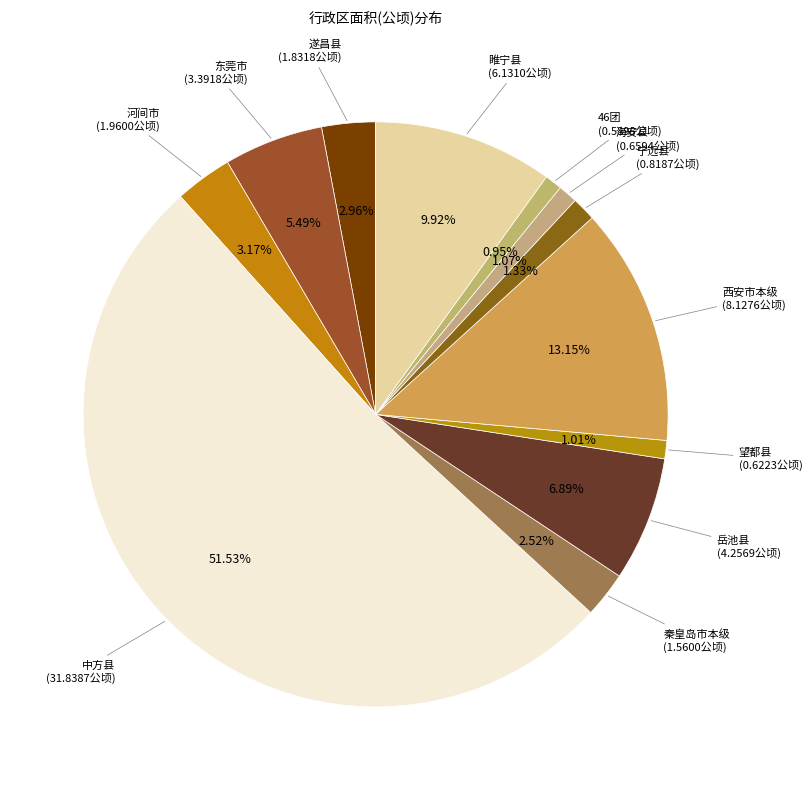

Is 中方县 the majority of the pie?

Yes